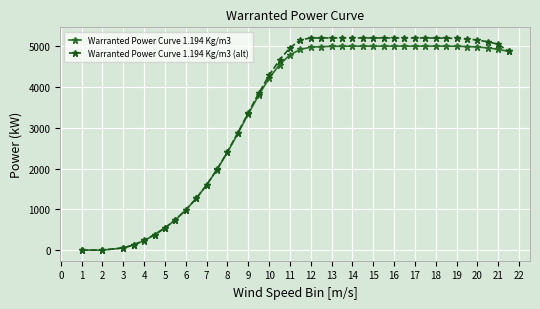

At how many categories does at least one series exceed 1535?

30